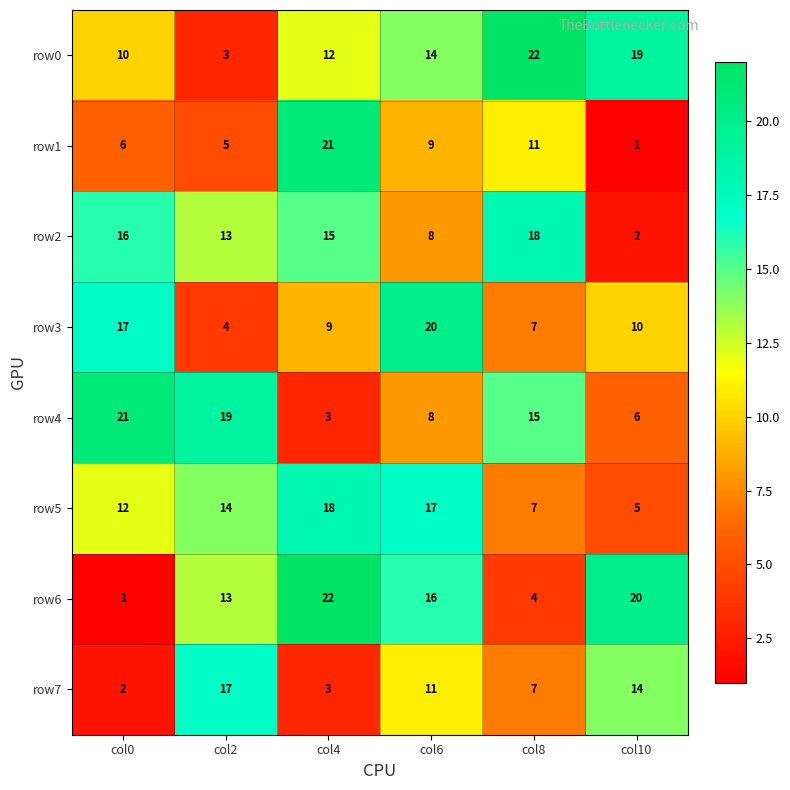

At how many categories does at least one series exceed 17?

6